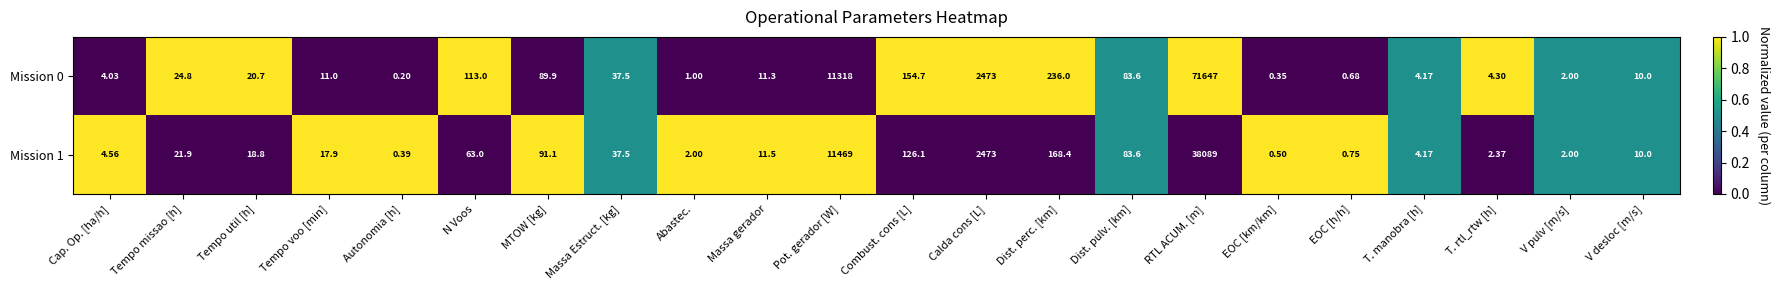

At which category is the sum across all series the highest?

RTL ACUM. [m]